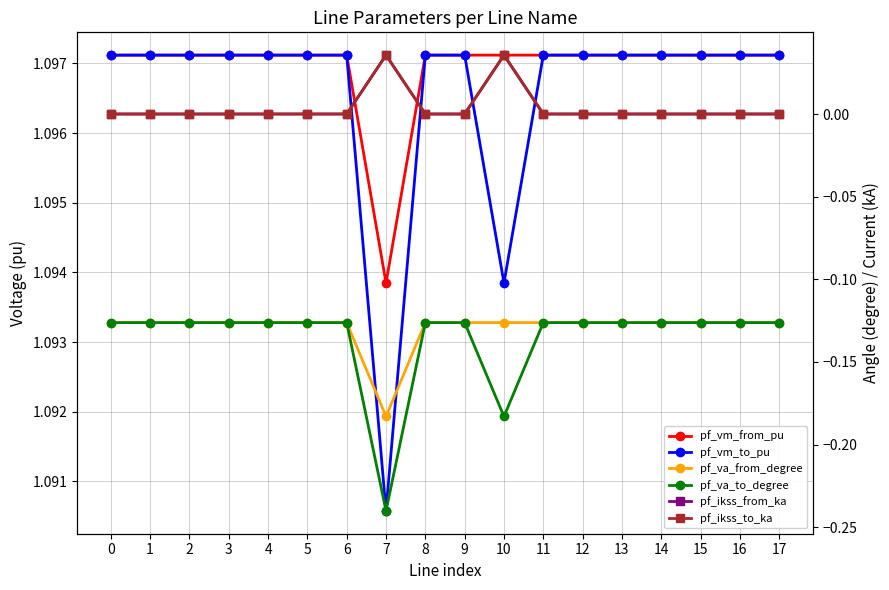

True or false: pf_ikss_to_ka and pf_vm_to_pu cross at least once.

False